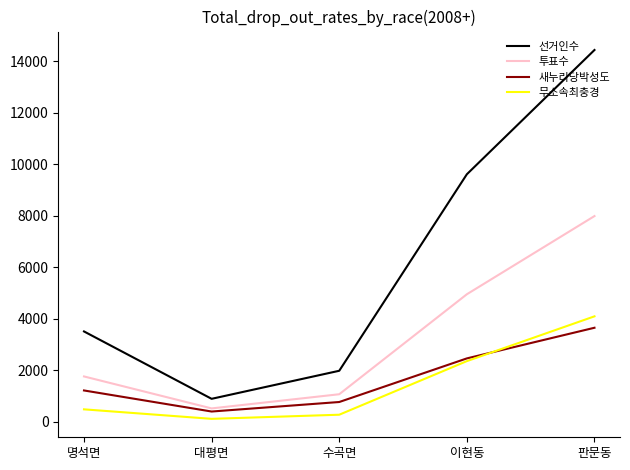

The 새누리당박성도 series shows 2244 at 판문동. True or false?

False